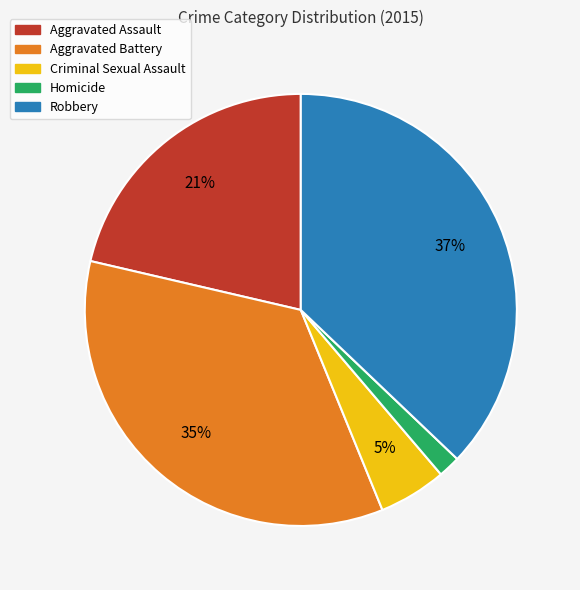

The Aggravated Assault slice represents 21% of the pie. True or false?

True